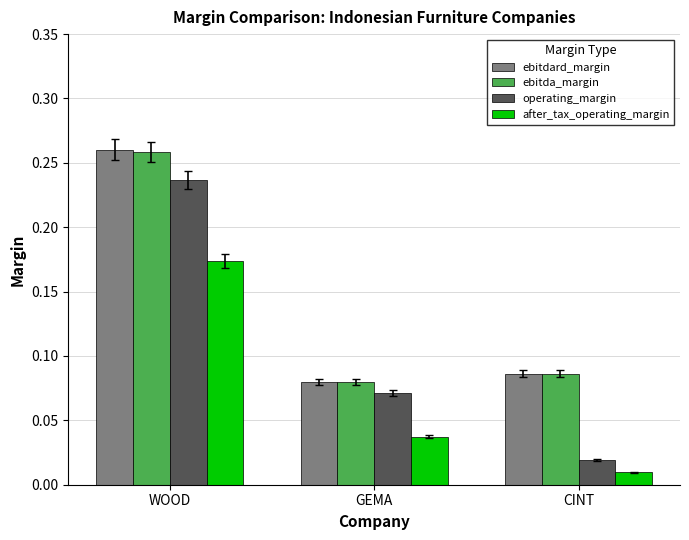

Which series has the widest spread of values?

operating_margin